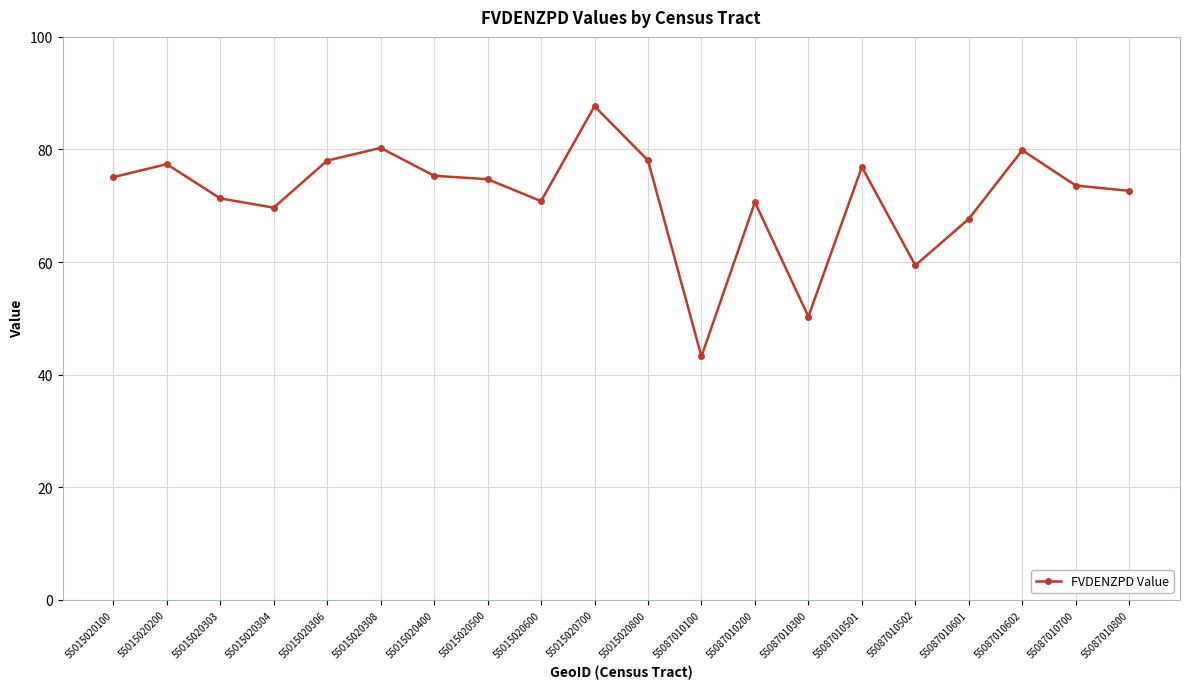

Which has a higher value, 55087010601 or 55015020600?

55015020600